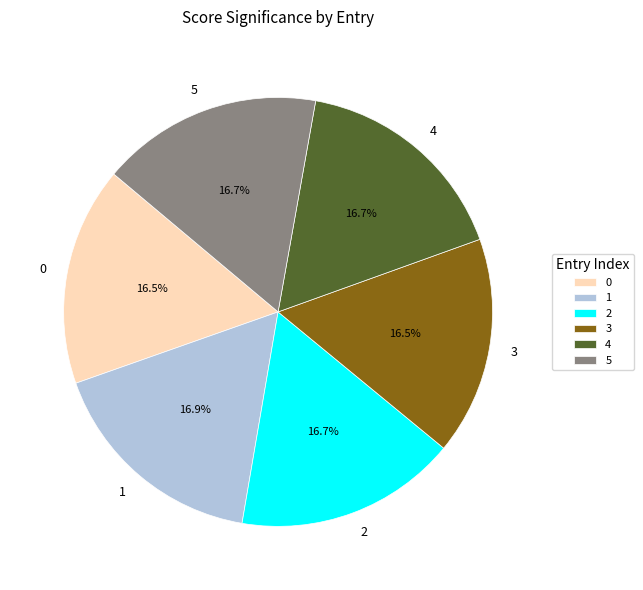

Approximately how many times larger is the value at 3 compared to 1?

1.0